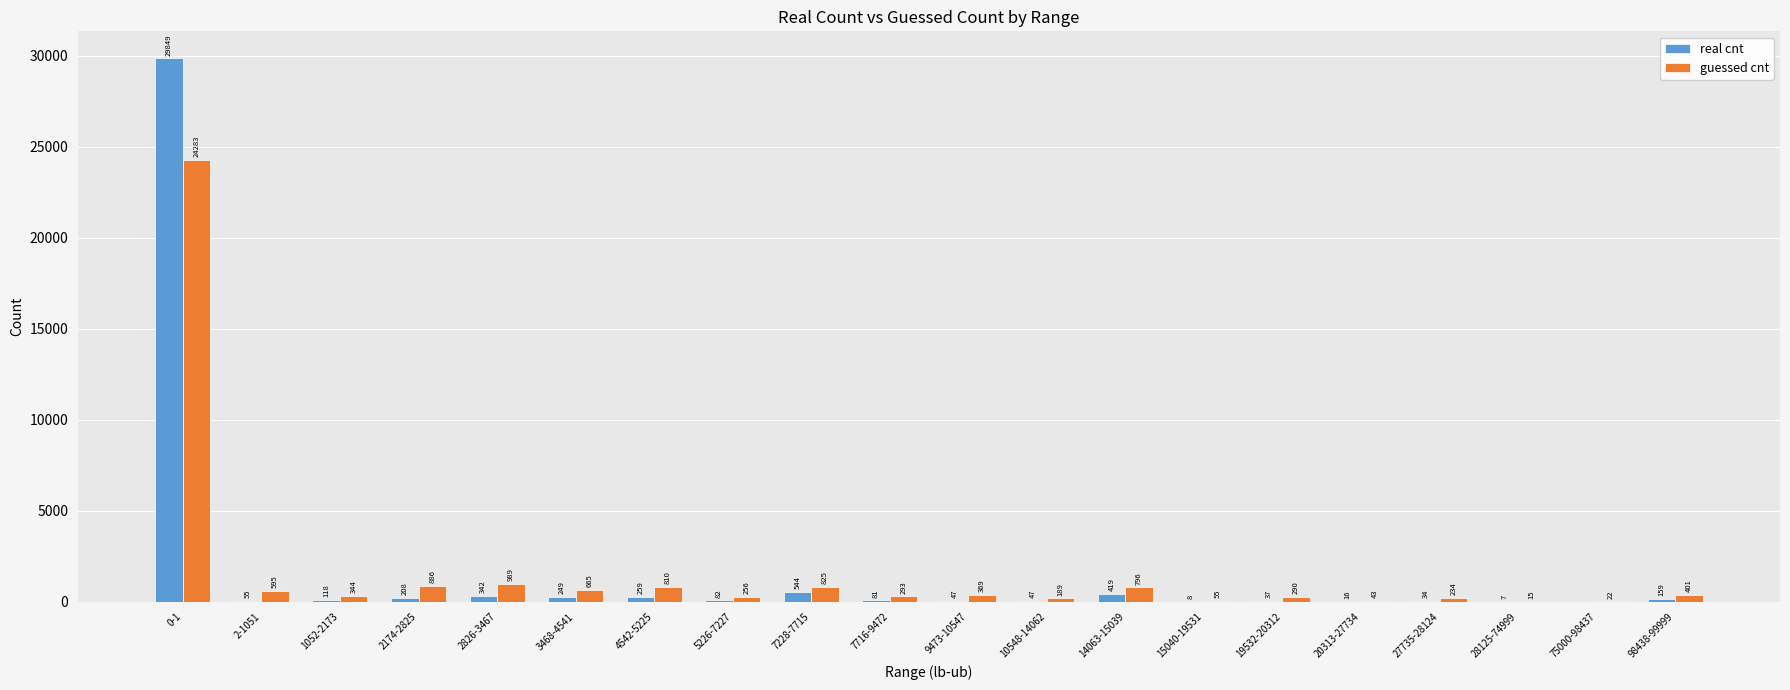

What is the average value of the real cnt series?

1628